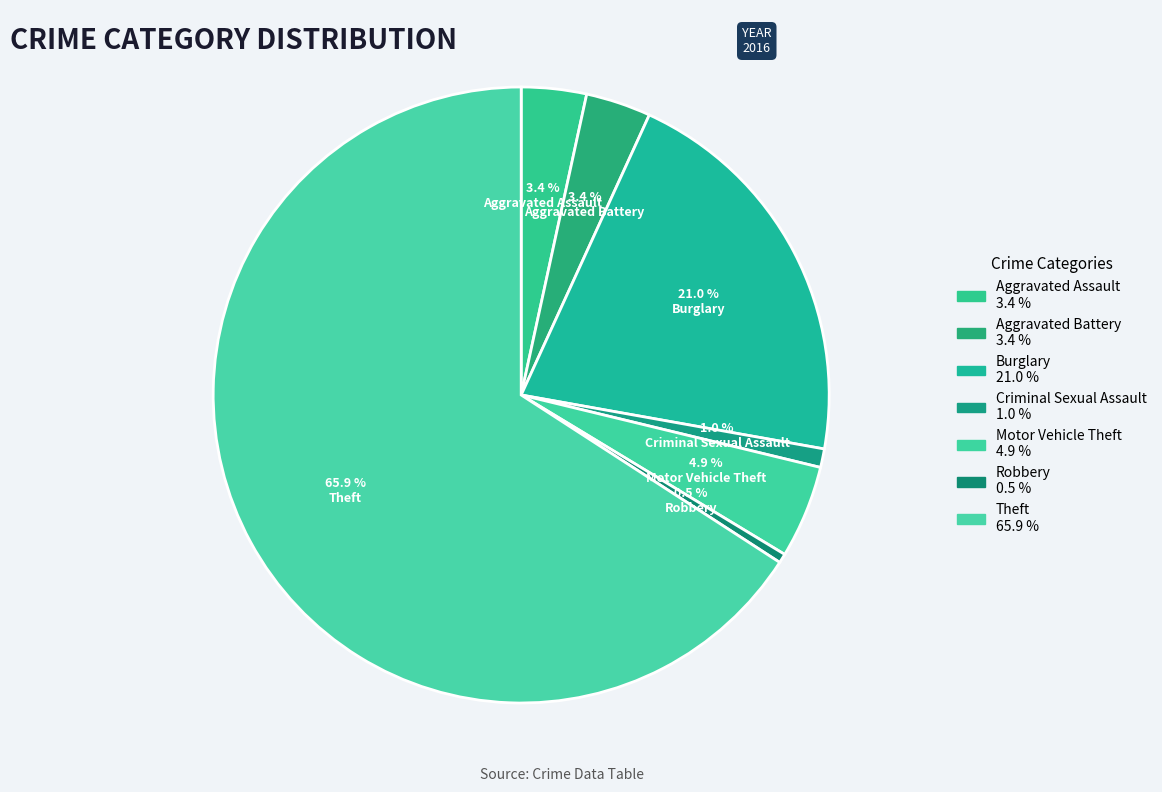

Rank the categories by value from lowest to highest.

Robbery, Criminal Sexual Assault, Aggravated Assault, Aggravated Battery, Motor Vehicle Theft, Burglary, Theft